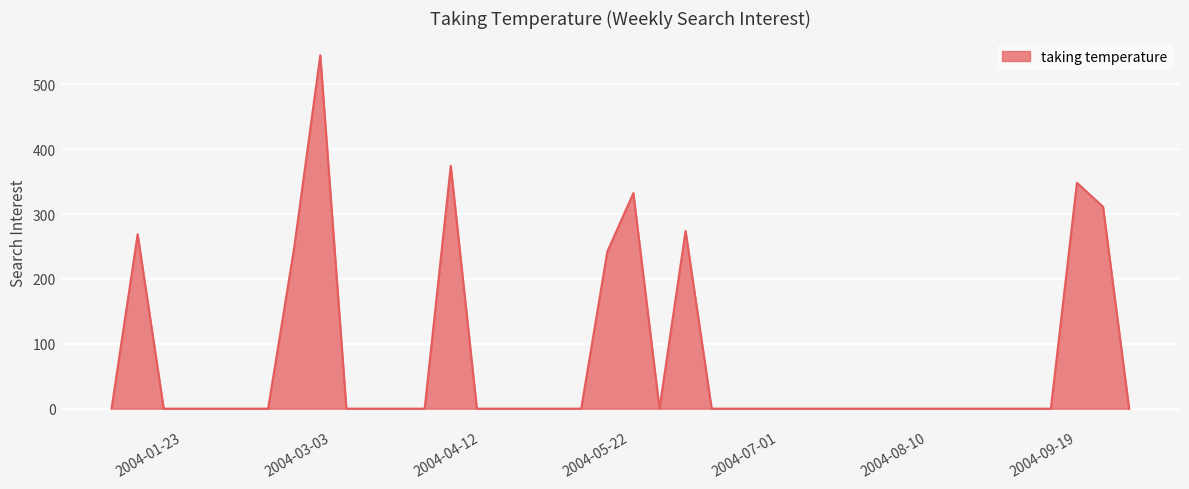

What is the maximum value shown in the chart?

544.7